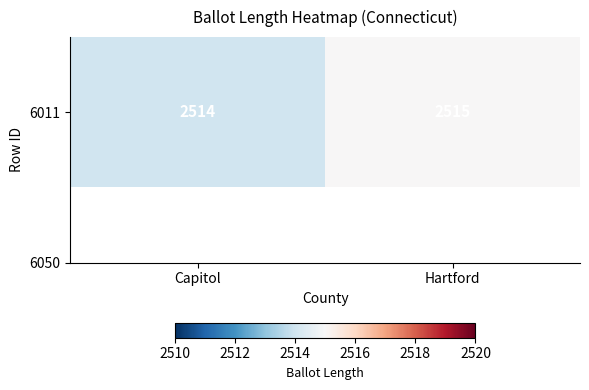

What is the greatest value displayed?

2515